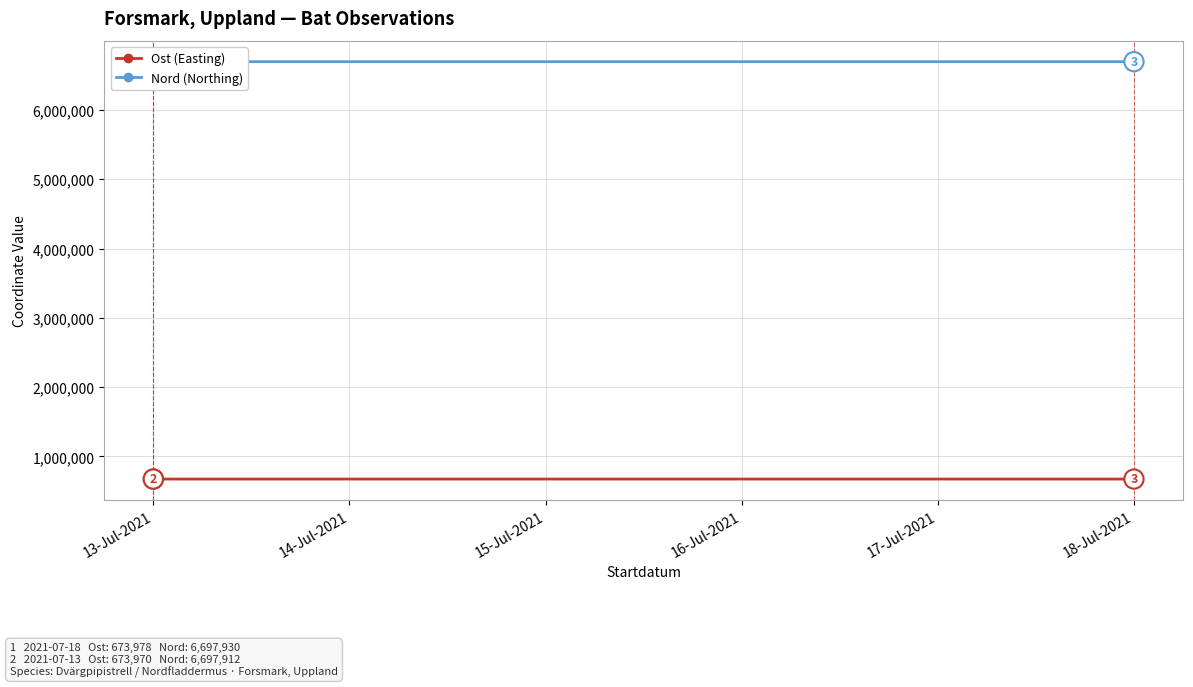

The Ost (Easting) series shows 673969.7 at 13-Jul-2021. True or false?

True